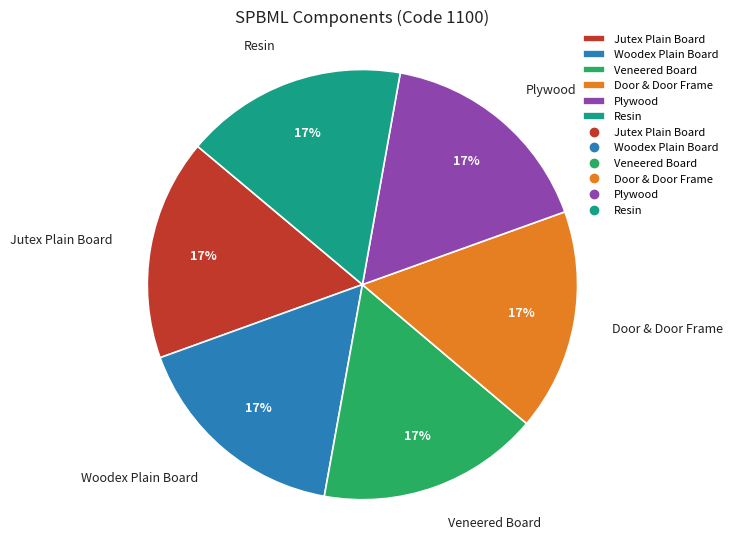

True or false: Jutex Plain Board accounts for 8% of the total.

False